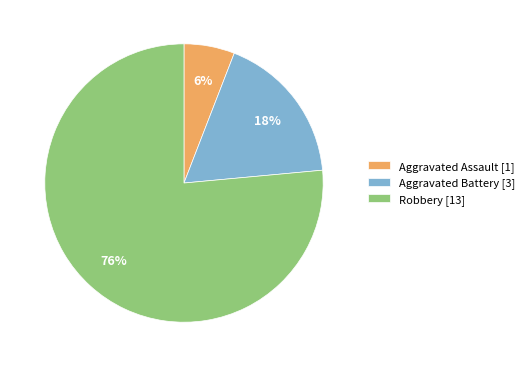

To the nearest percent, what percentage of the pie is Aggravated Battery?

18%